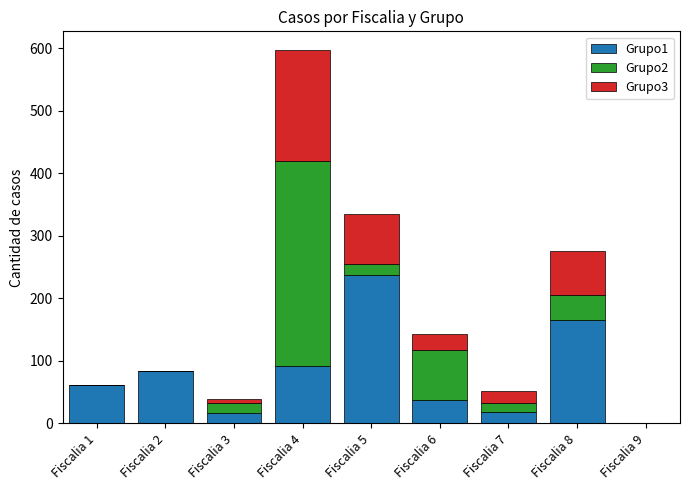

What are all the series names shown in the legend?

Grupo1, Grupo2, Grupo3